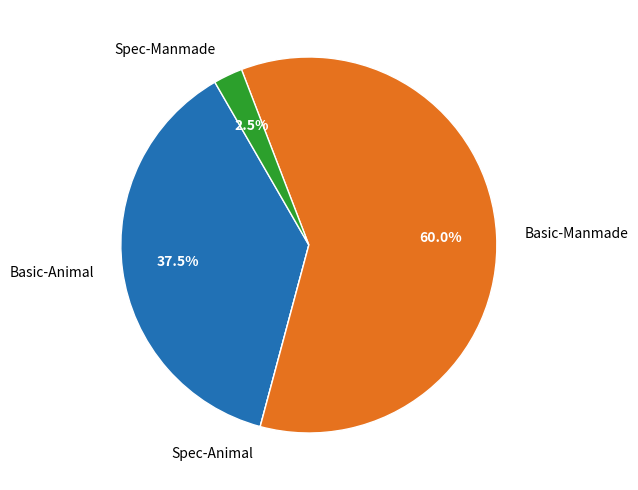

What portion of the pie excludes Basic-Animal?

62.5%